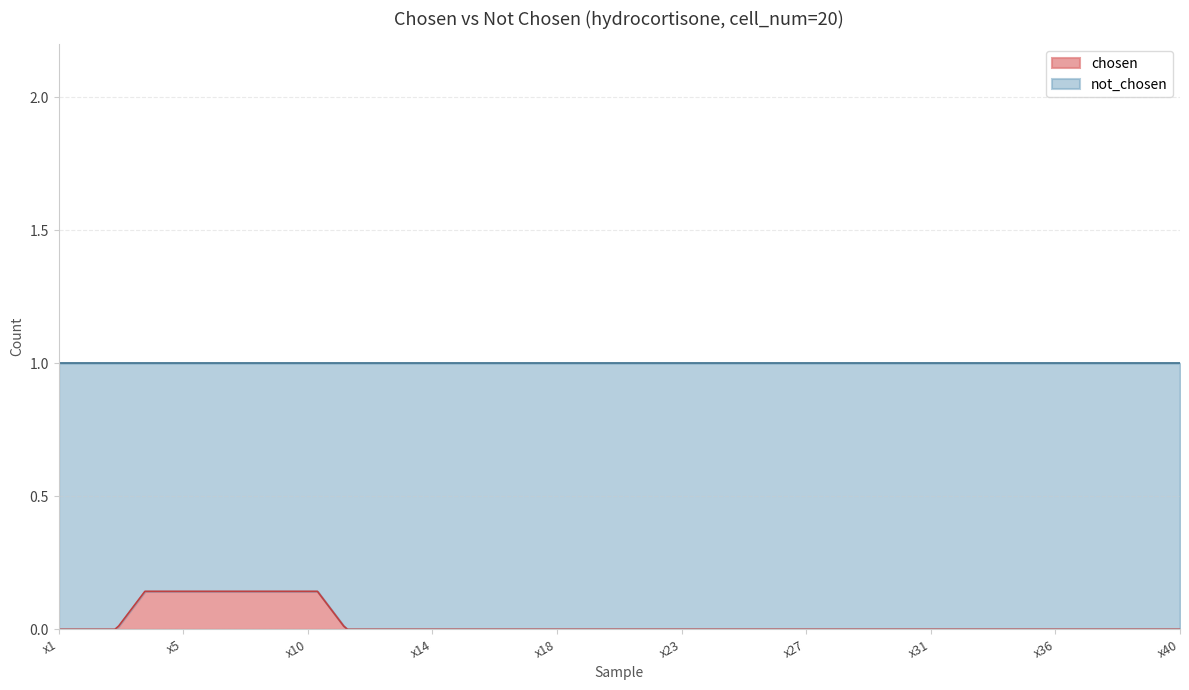

What are all the series names shown in the legend?

chosen, not_chosen